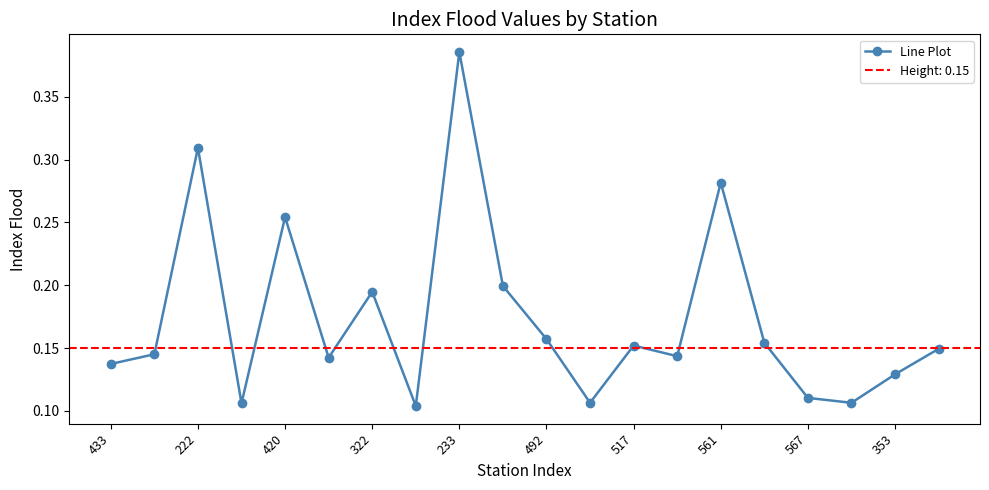

Reading left to right, extract all data points from this chart.

0.1	0.1	0.3	0.1	0.3	0.1	0.2	0.1	0.4	0.2	0.2	0.1	0.2	0.1	0.3	0.2	0.1	0.1	0.1	0.1